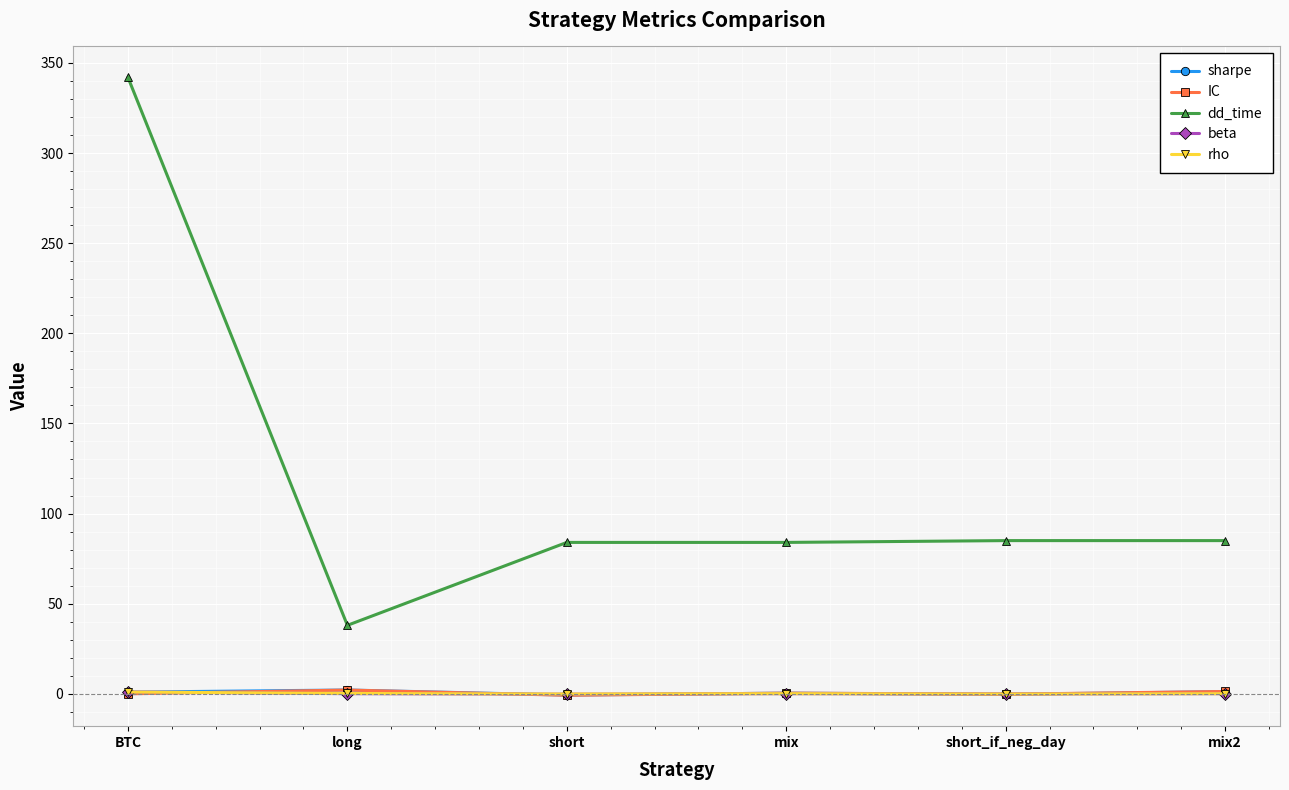

What is the label of the 6th point from the left?

mix2